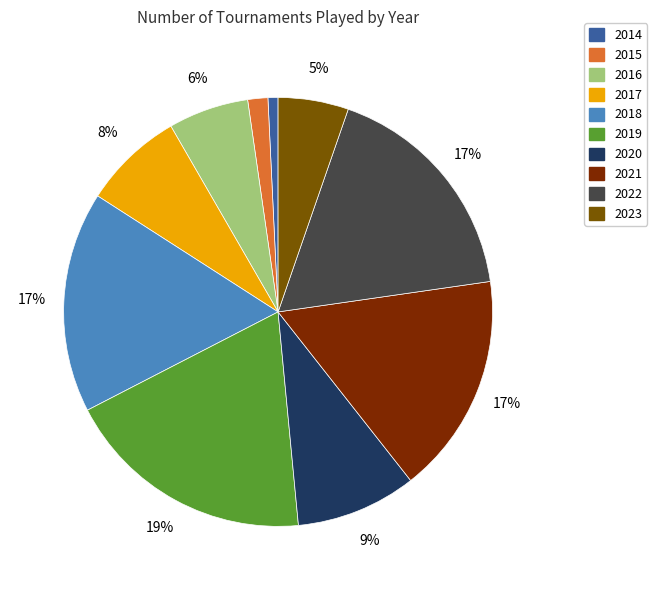

To the nearest percent, what is the combined percentage of 2019 and 2023?

24%